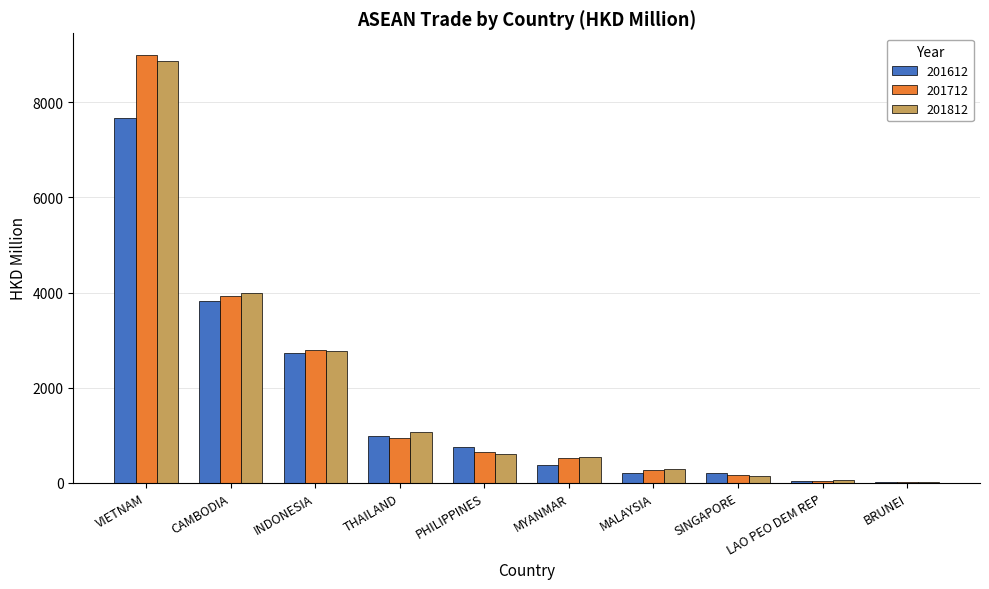

How many data points does each series have?

10